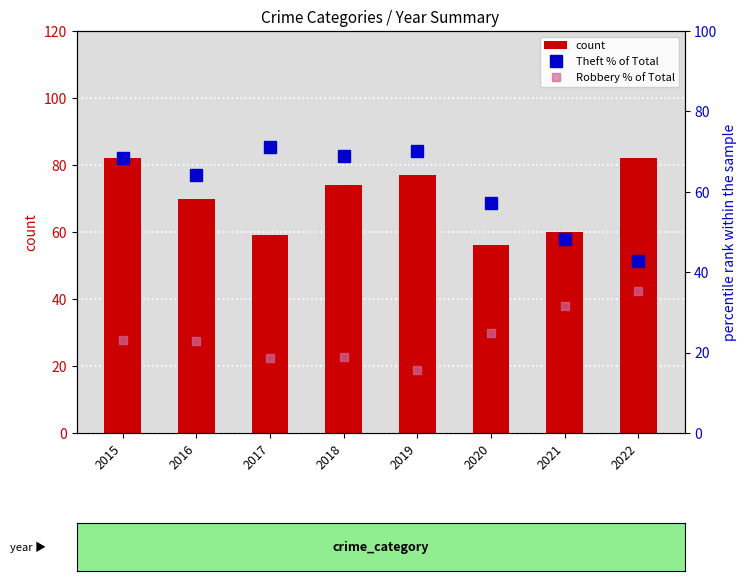

Rank the series by their average value, from lowest to highest.

Robbery % of Total, Theft % of Total, count